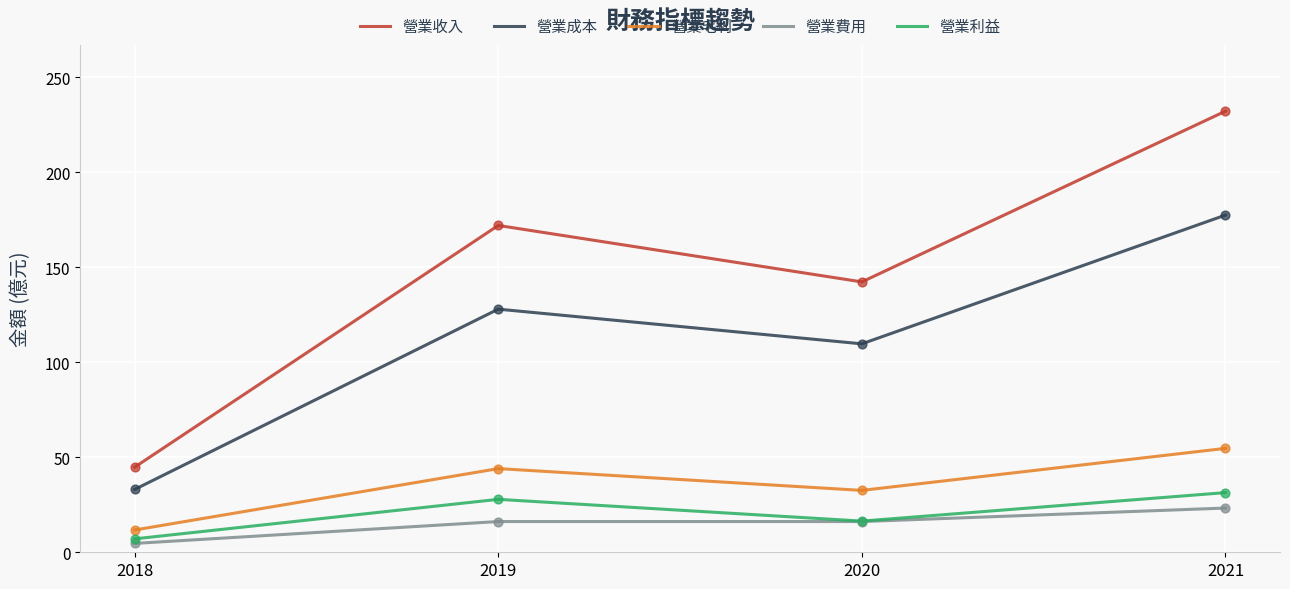

Which series changed the most between 2020 and 2021?

營業收入